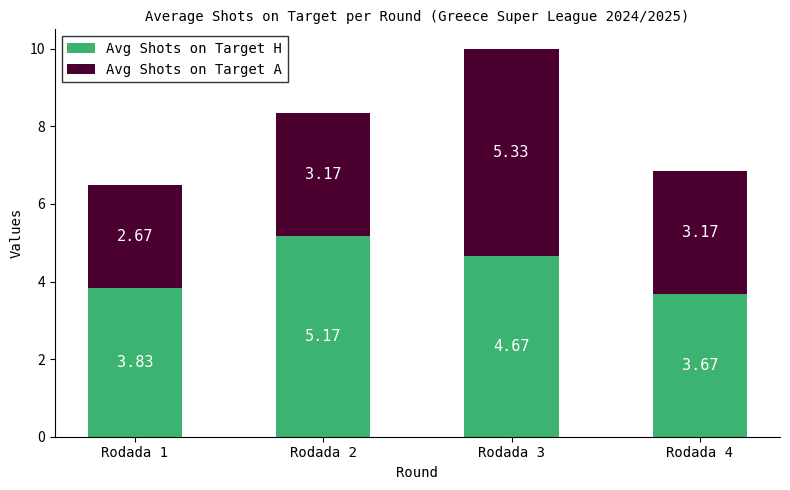

What is the average value of the Avg Shots on Target H series?

4.3